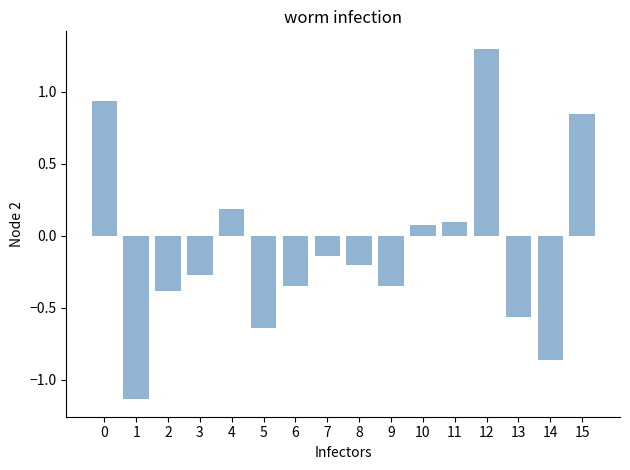

Which has a higher value, 13 or 4?

4